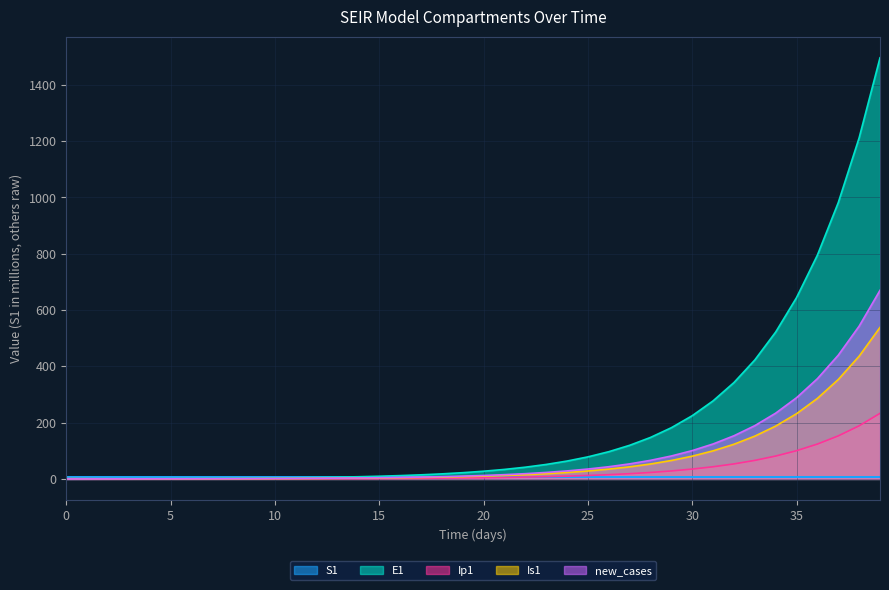

List the labels in order of Is1 value, smallest first.

4, 3, 5, 6, 2, 7, 1, 8, 0, 9, 10, 11, 12, 13, 14, 15, 16, 17, 18, 19, 20, 21, 22, 23, 24, 25, 26, 27, 28, 29, 30, 31, 32, 33, 34, 35, 36, 37, 38, 39